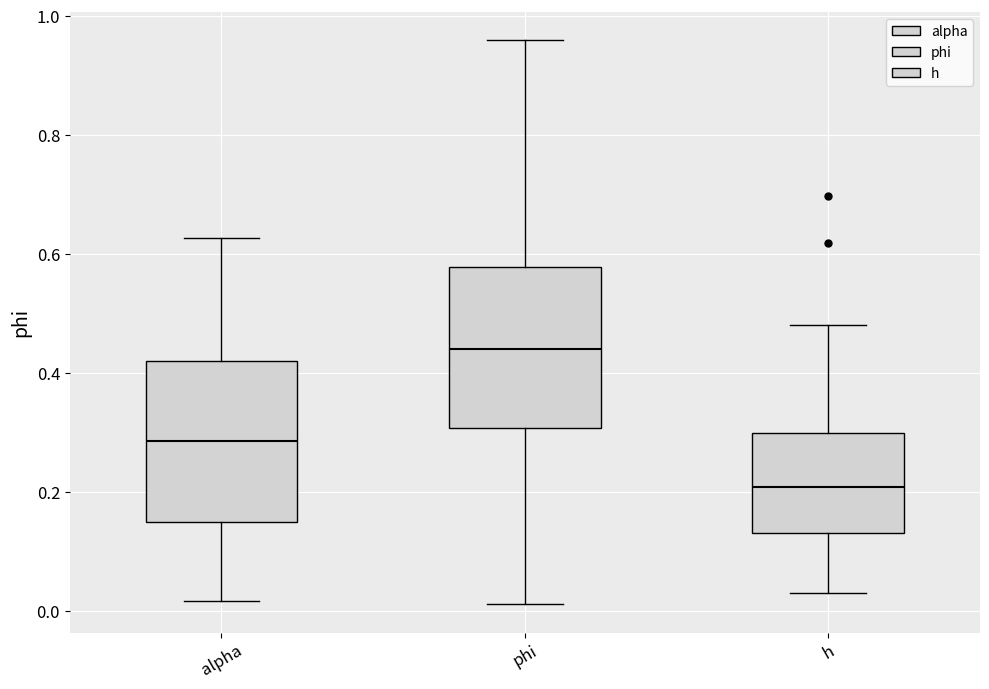

Which box has the lowest median line?

h